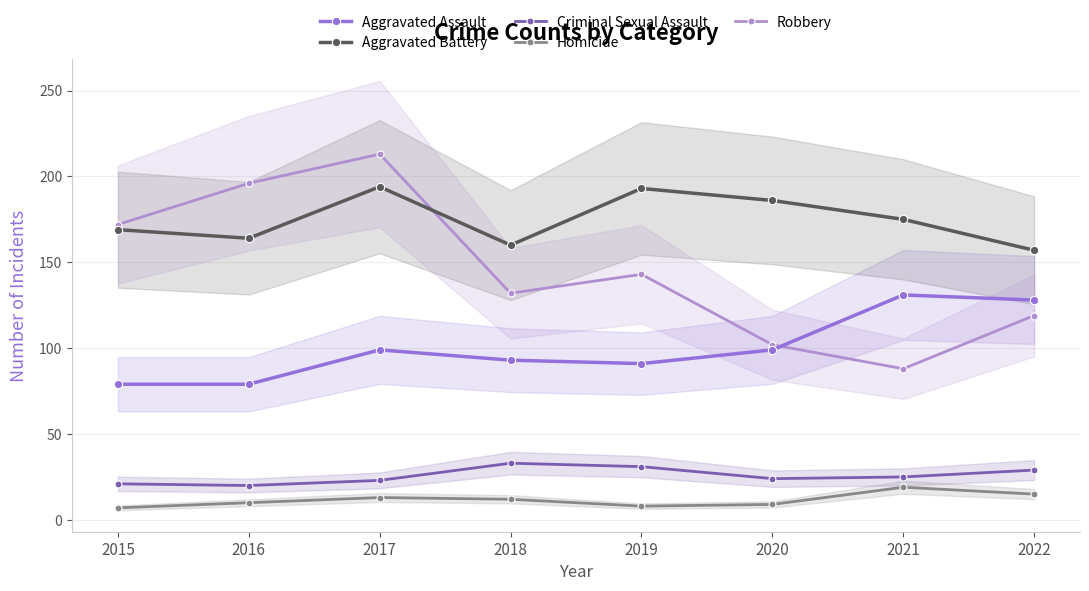

At which category does Criminal Sexual Assault reach its first local peak?

2018